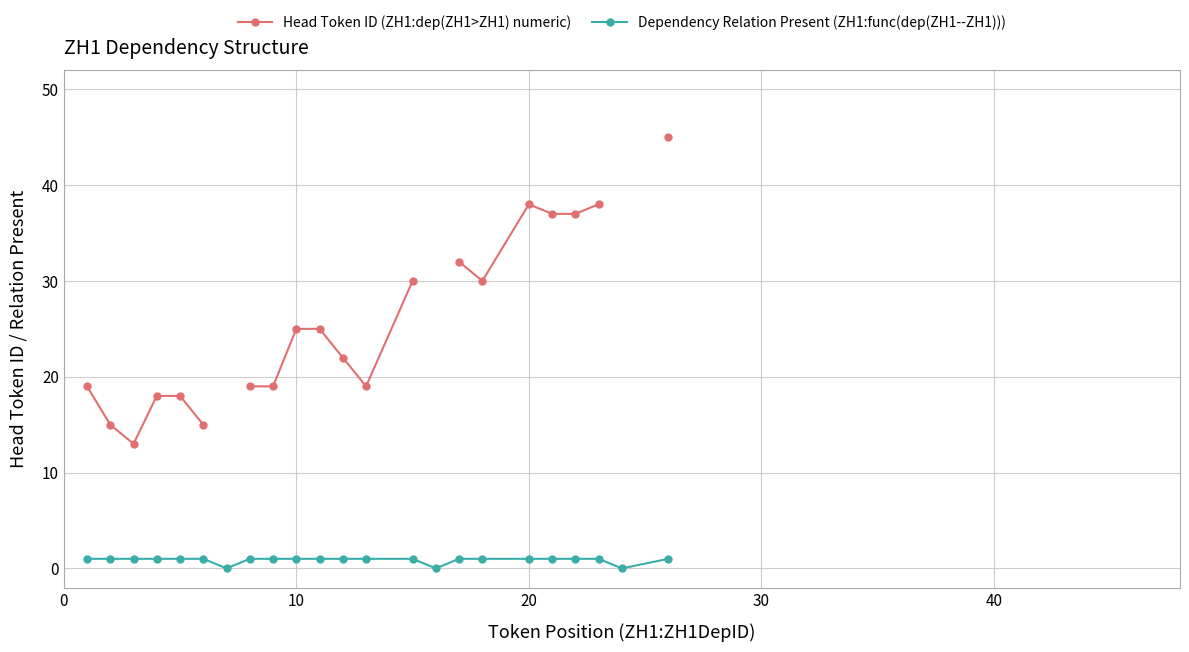

How many positive values does the Head Token ID (ZH1:dep(ZH1>ZH1) numeric) series have?

20